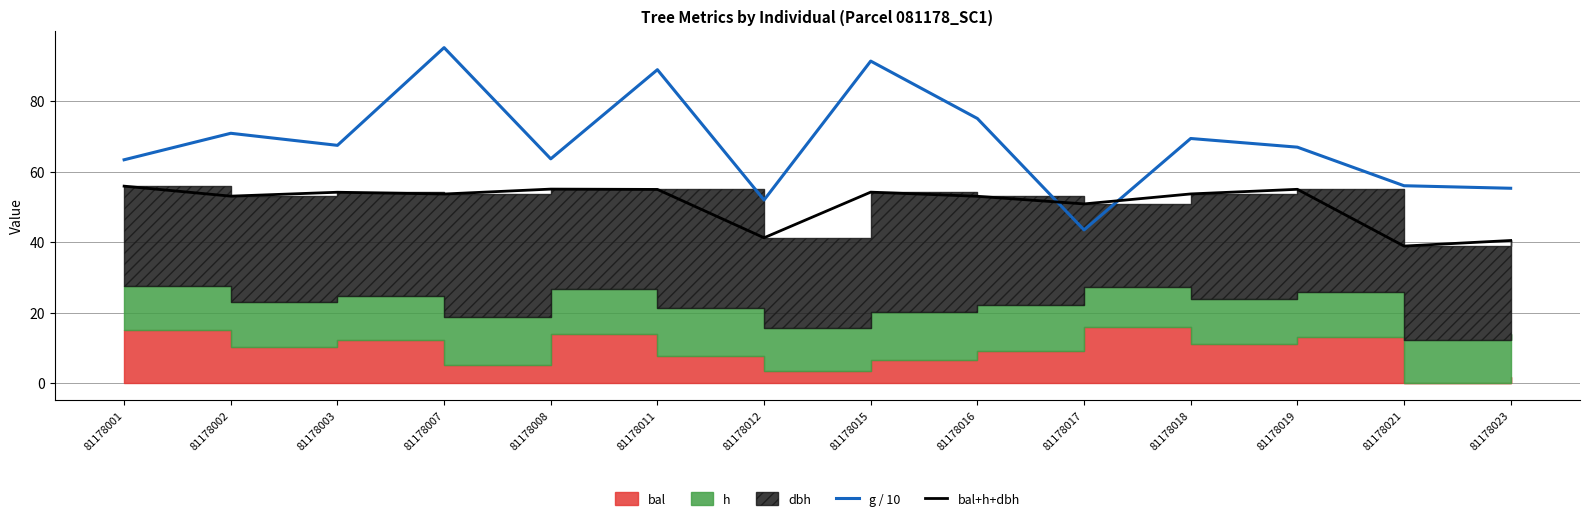

The g / 10 series shows 16.4 at 81178018. True or false?

False